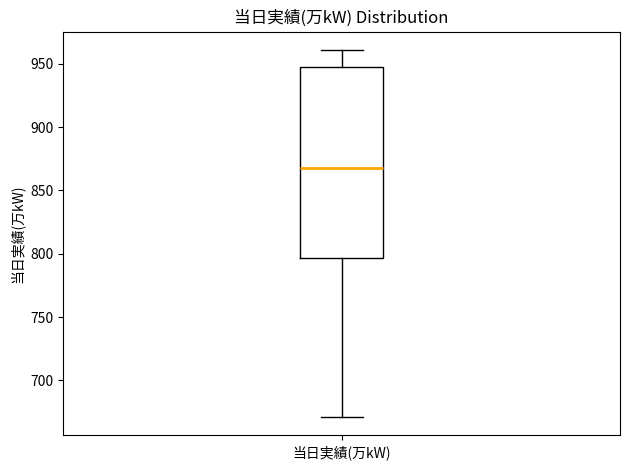

Transcribe this box plot: give where the median line is, the range the box spans, and where the two whiskers end, as read against the y-axis. The values are not printed on the chart, so give them approximately, as read against the axis.

median 870, box 795 to 950, whiskers 670 to 960